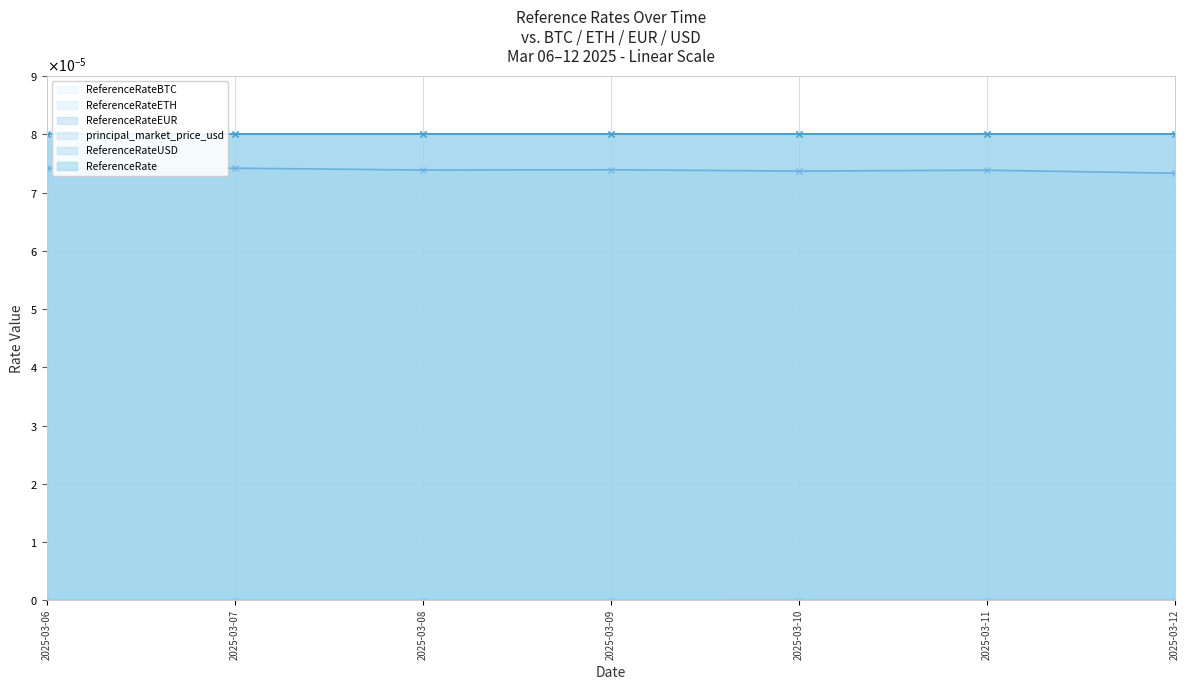

The ReferenceRateUSD series shows 0.0 at 2025-03-09. True or false?

True